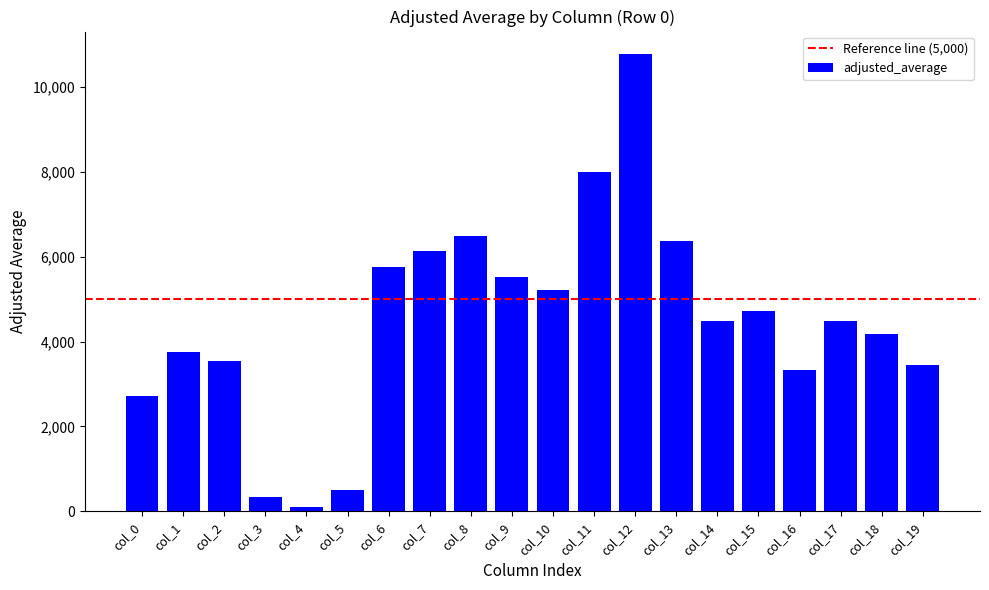

Approximately how many times larger is the value at col_15 compared to col_16?

1.4